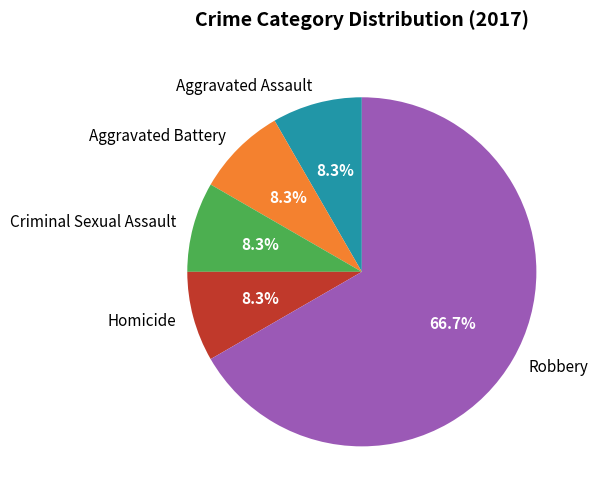

Is it true that Criminal Sexual Assault is 22% of the pie?

False